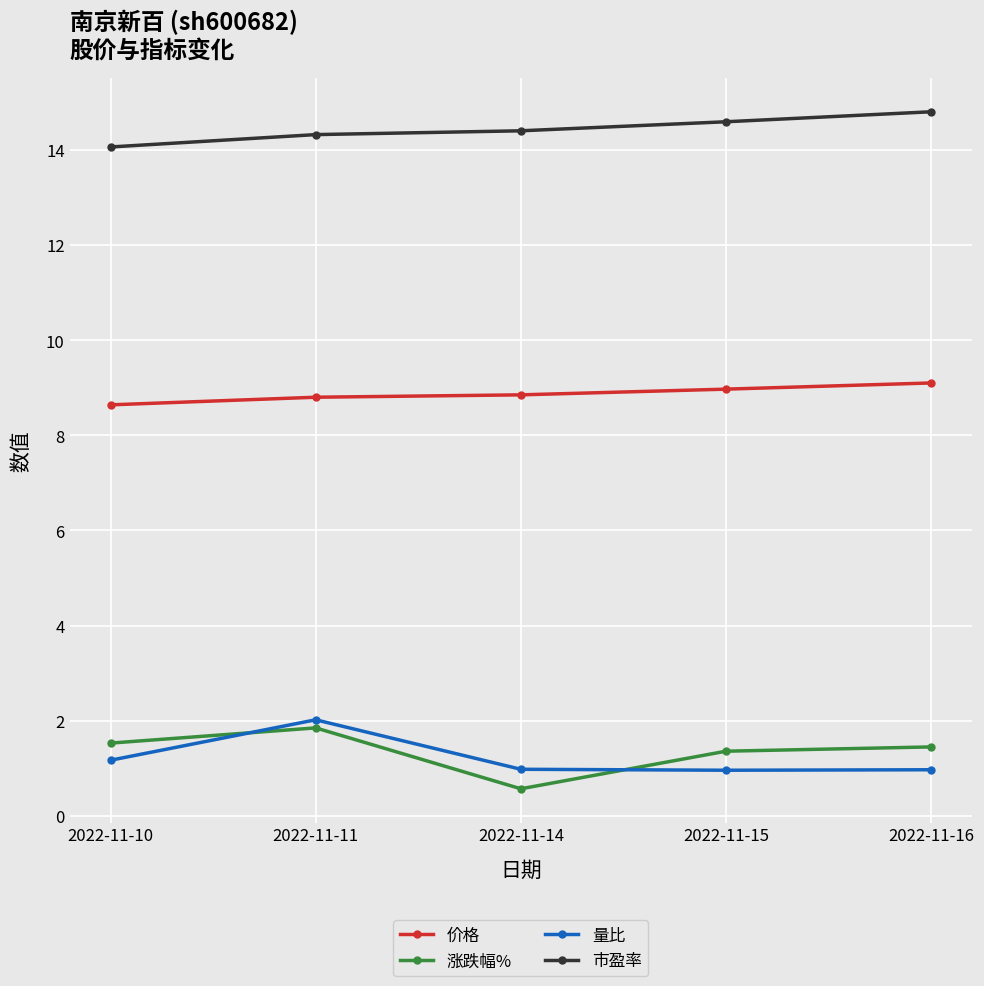

Is this an area chart (filled region under the line)?

No